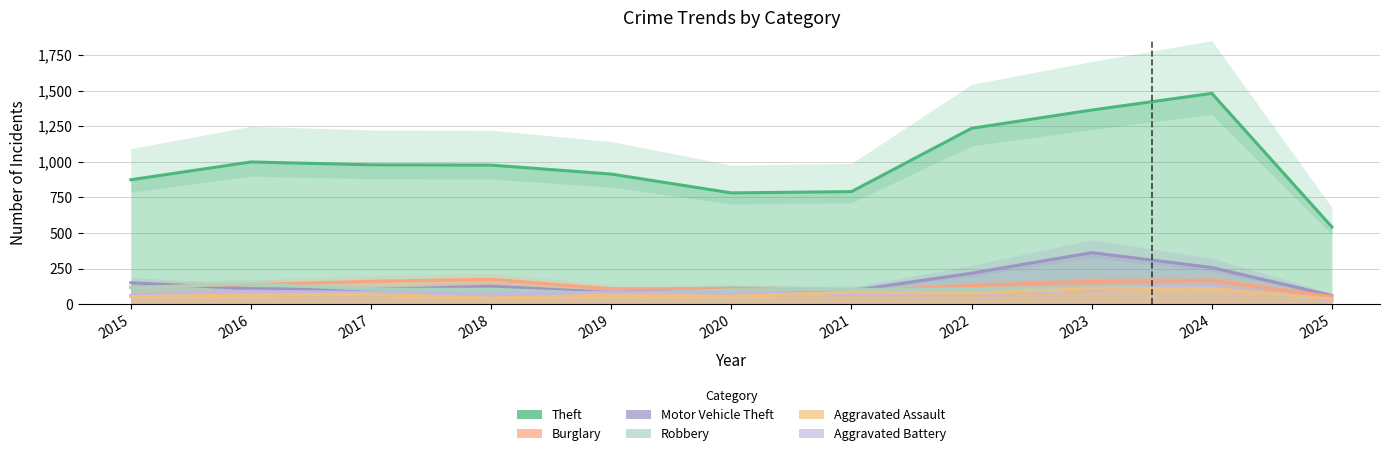

Which category has the highest value in the Burglary series?

2018